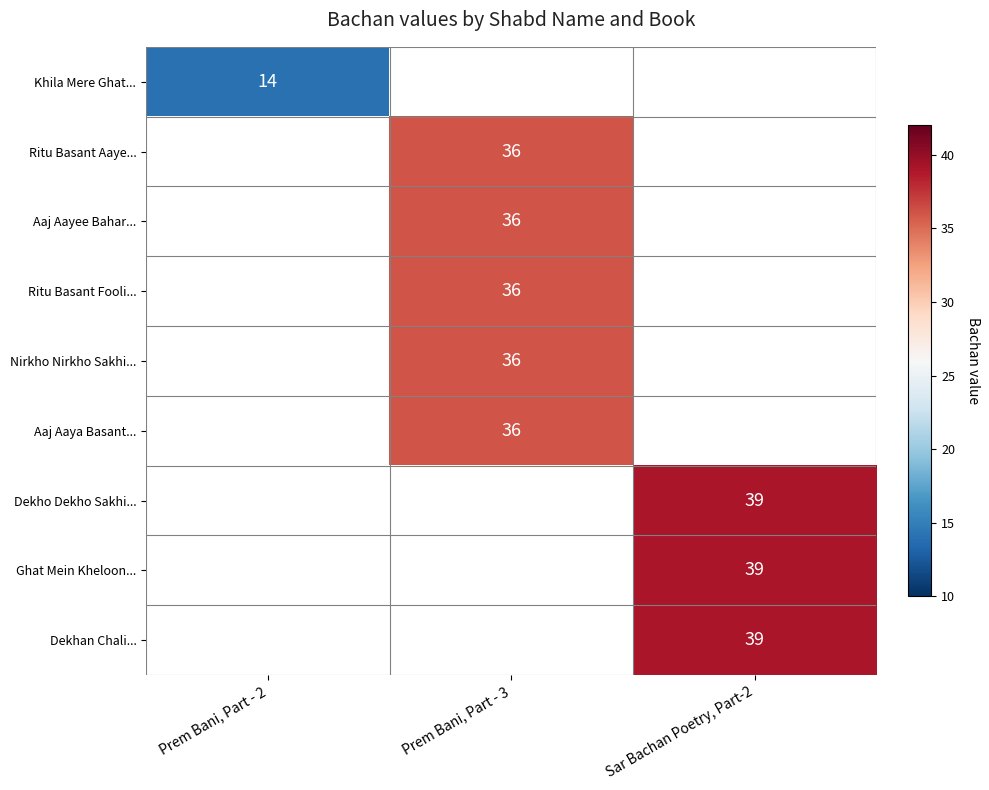

True or false: Aaj Aaya Basant... has a value of 61 at Prem Bani, Part - 3.

False